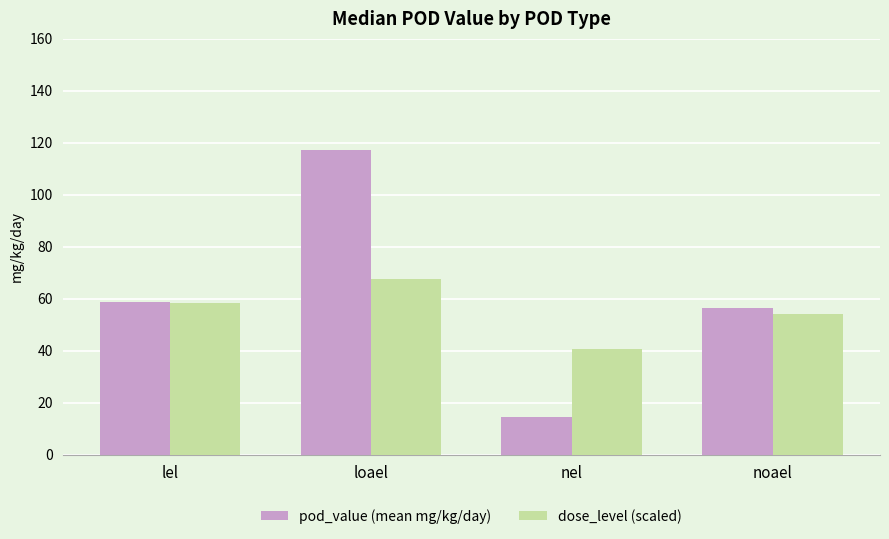

Which series changed the most between loael and noael?

pod_value (mean mg/kg/day)